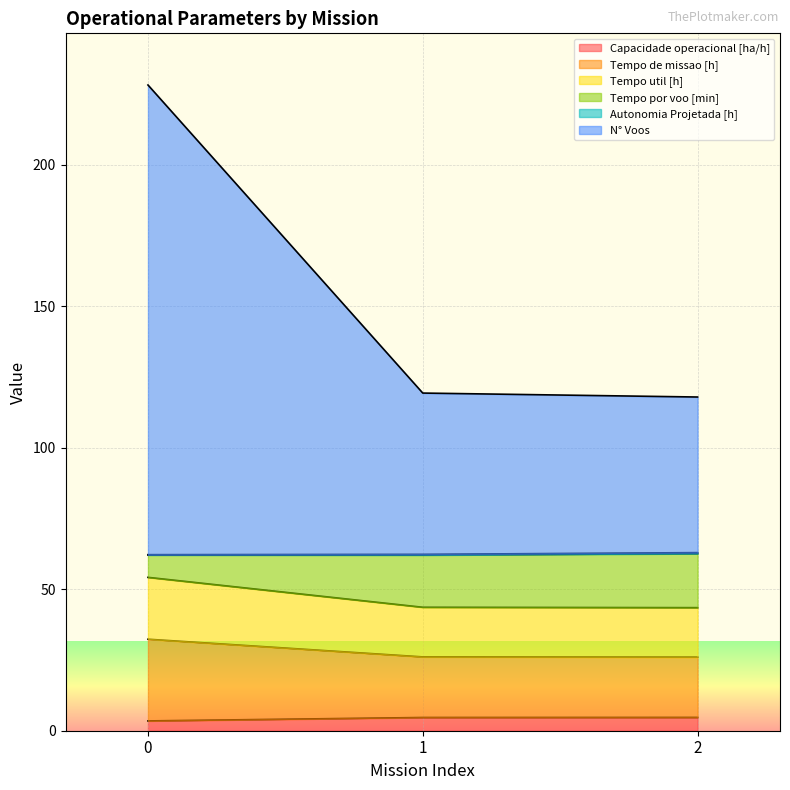

What is the value of the Capacidade operacional [ha/h] point at the 3rd from the left?

4.7